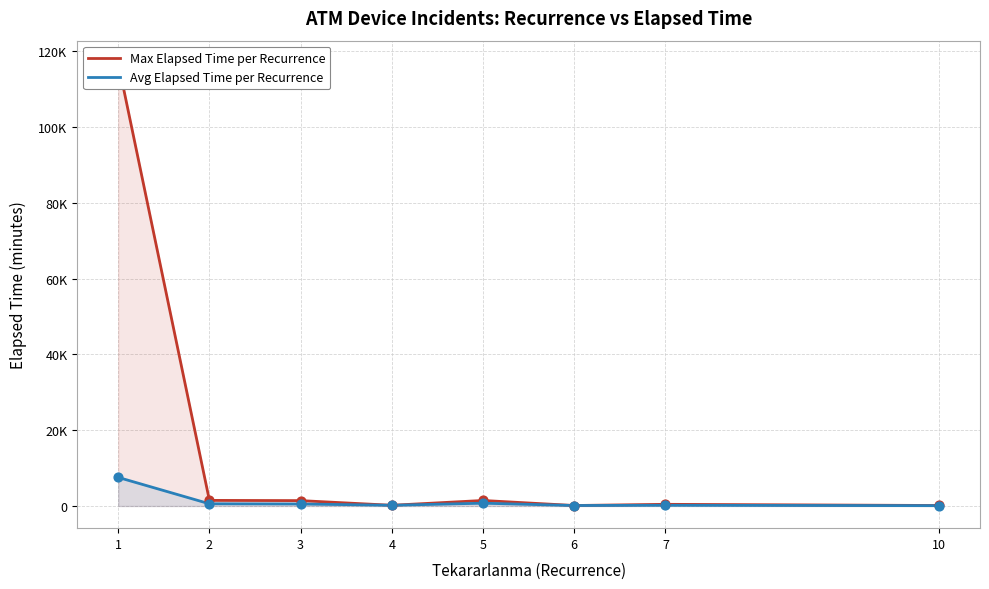

Is the value of Avg Elapsed Time per Recurrence at 3 greater than the value of Max Elapsed Time per Recurrence at 5?

No